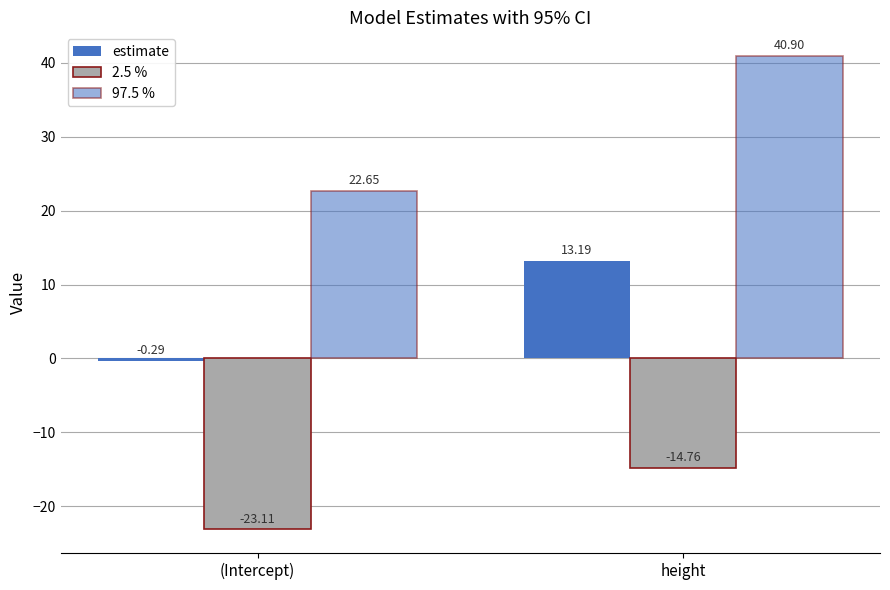

How many data points does each series have?

2